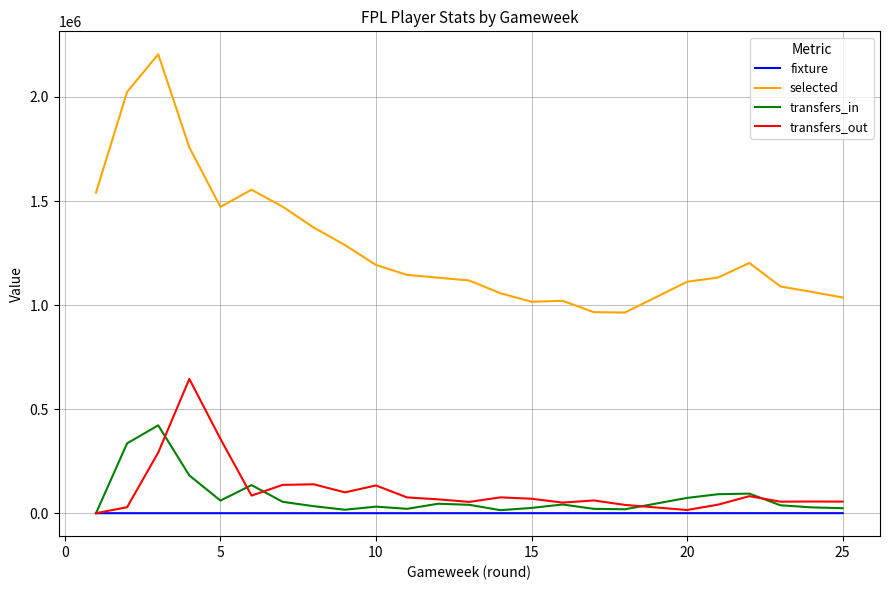

What is the difference between the maximum and minimum values in the transfers_out series?

645154